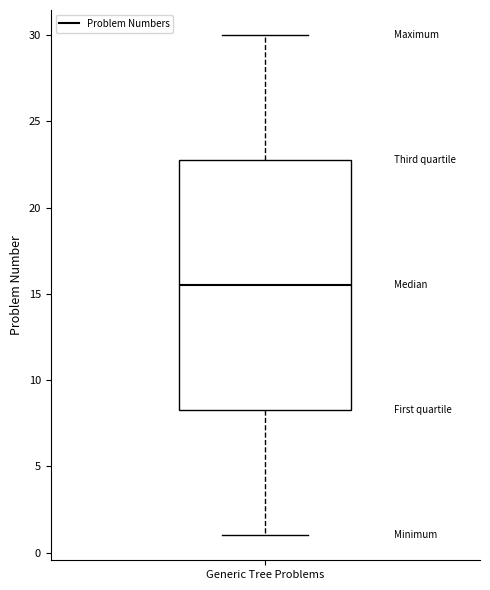

Read this box plot against the y-axis: the position of the median line, the range covered by the box, and the ends of both whiskers. The values are not printed on the chart, so give them approximately, as read against the axis.

median 15.5, box 8.5 to 23.0, whiskers 1.0 to 30.0